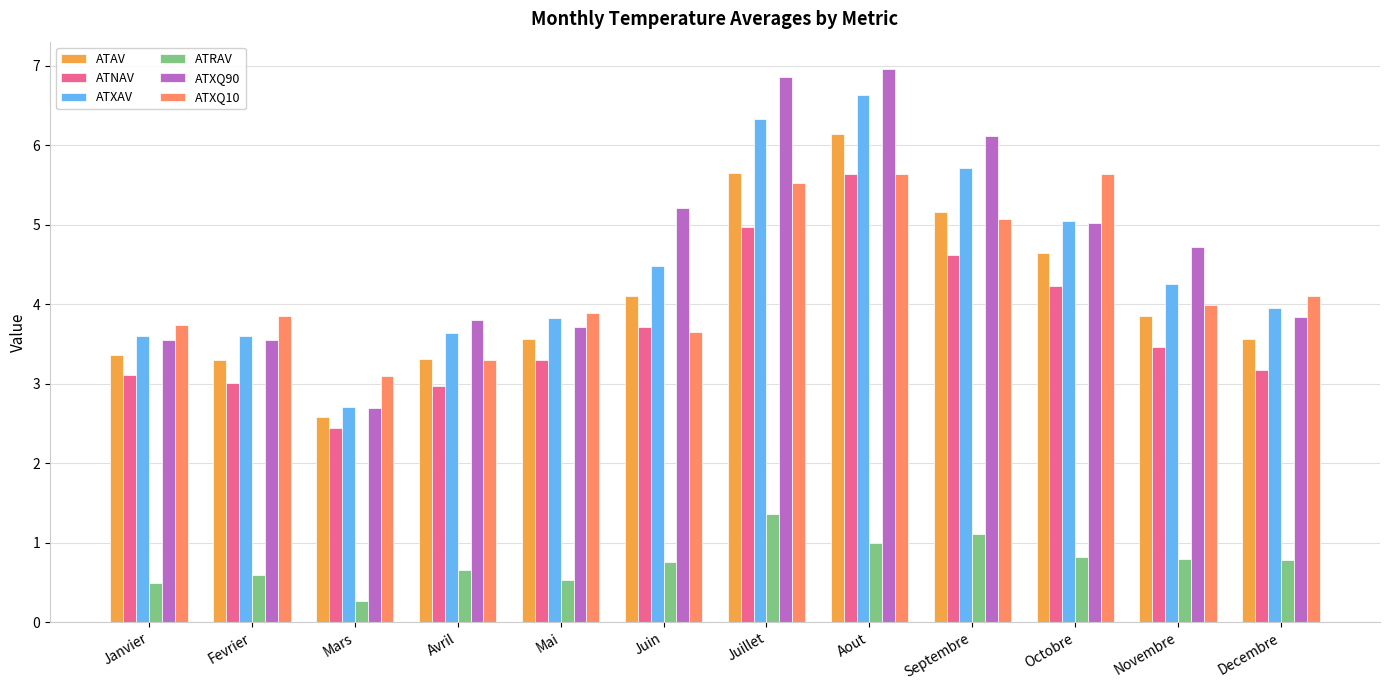

What value does the ATNAV series have at Aout?

5.6